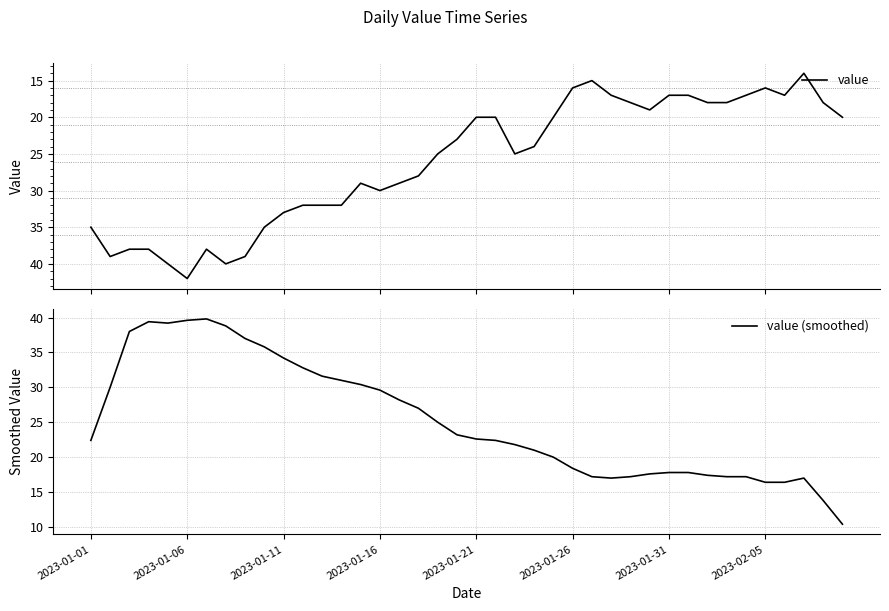

Which series changed the most between 26 and 36?

value